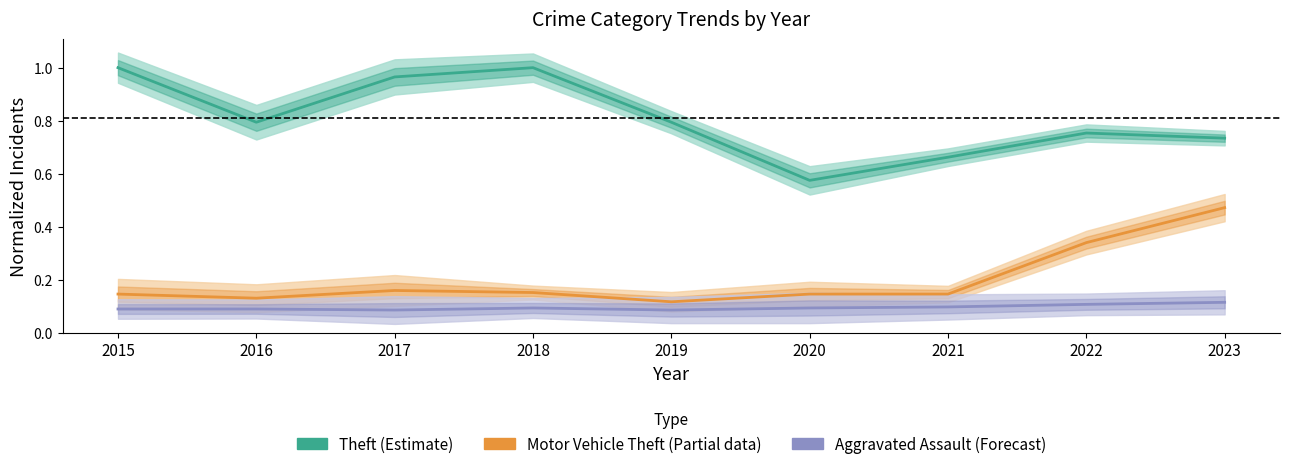

Which series has the widest spread of values?

Theft (Estimate)